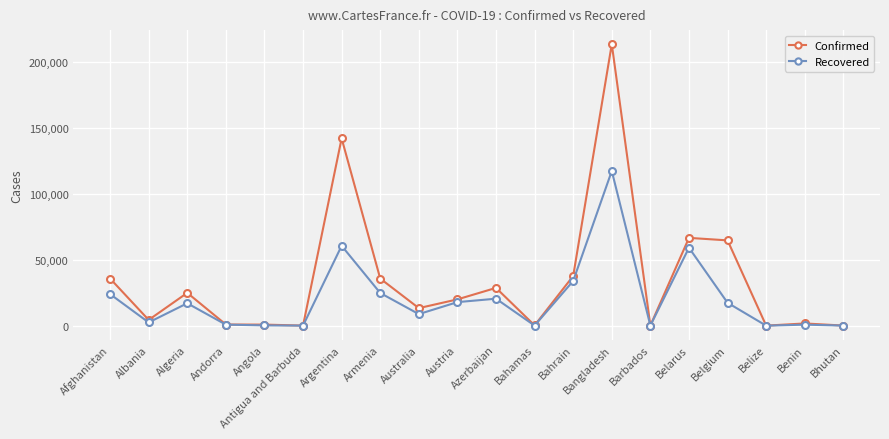

What is the value of the Recovered point at the 10th from the left?

17849